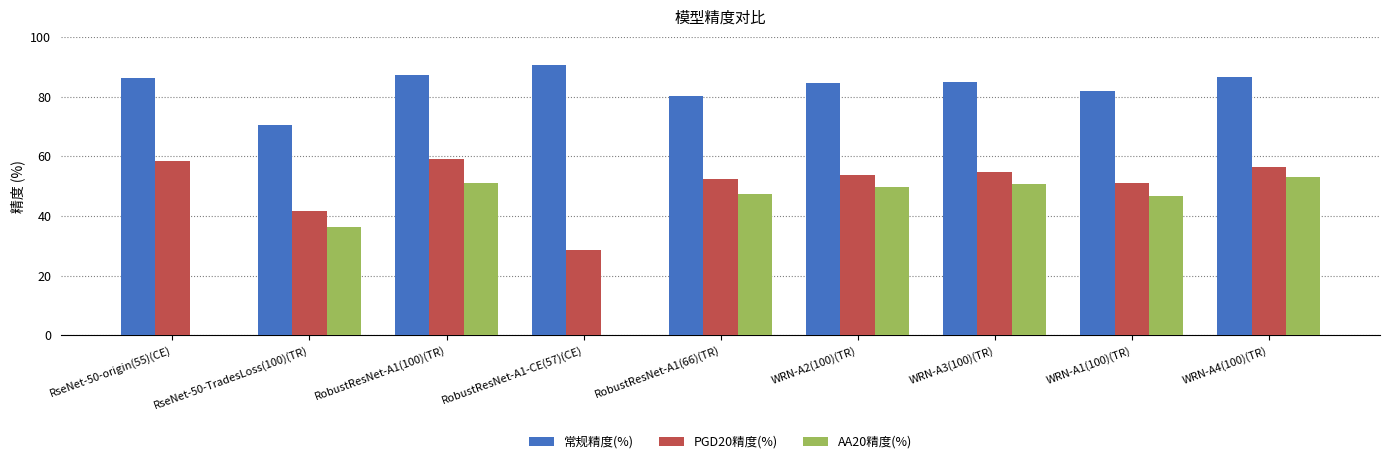

Which series changed the most between RseNet-50-origin(55)(CE) and RseNet-50-TradesLoss(100)(TR)?

AA20精度(%)